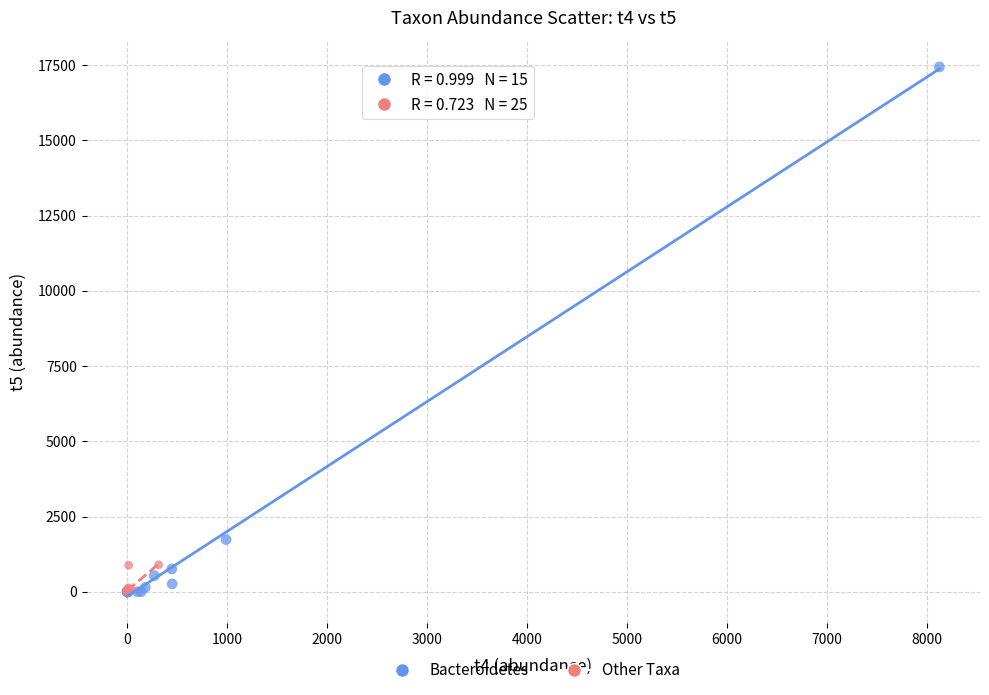

Which series has the largest Y range (max minus min)?

Bacteroidetes